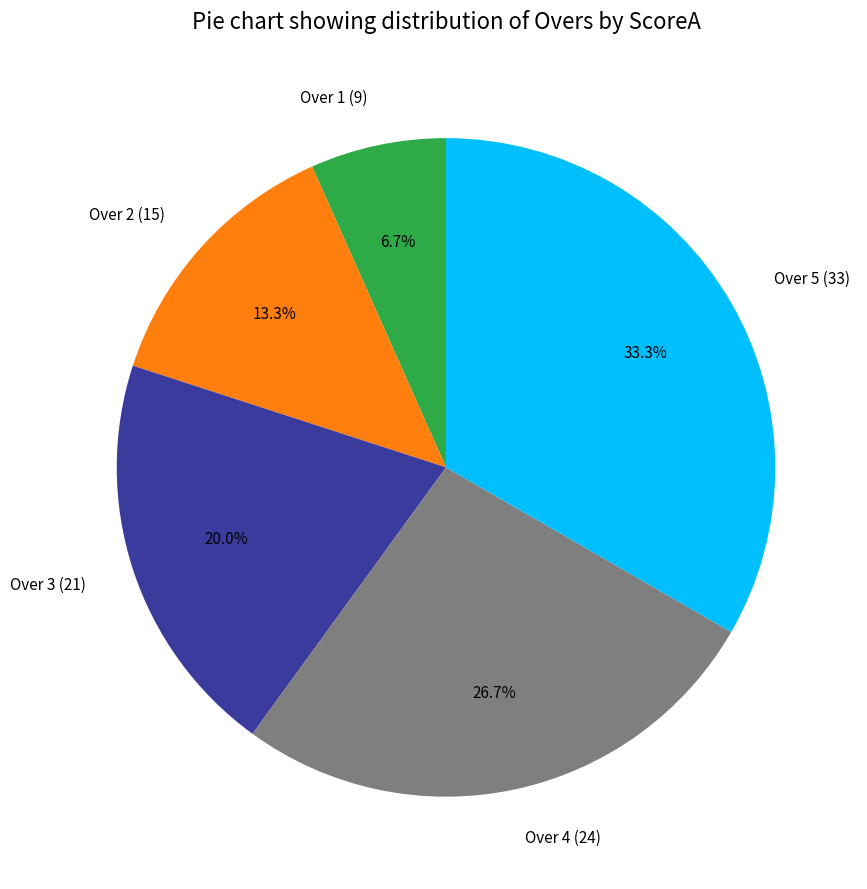

What is the ratio of the value at Over 4 (24) to the value at Over 5 (33)?

0.8